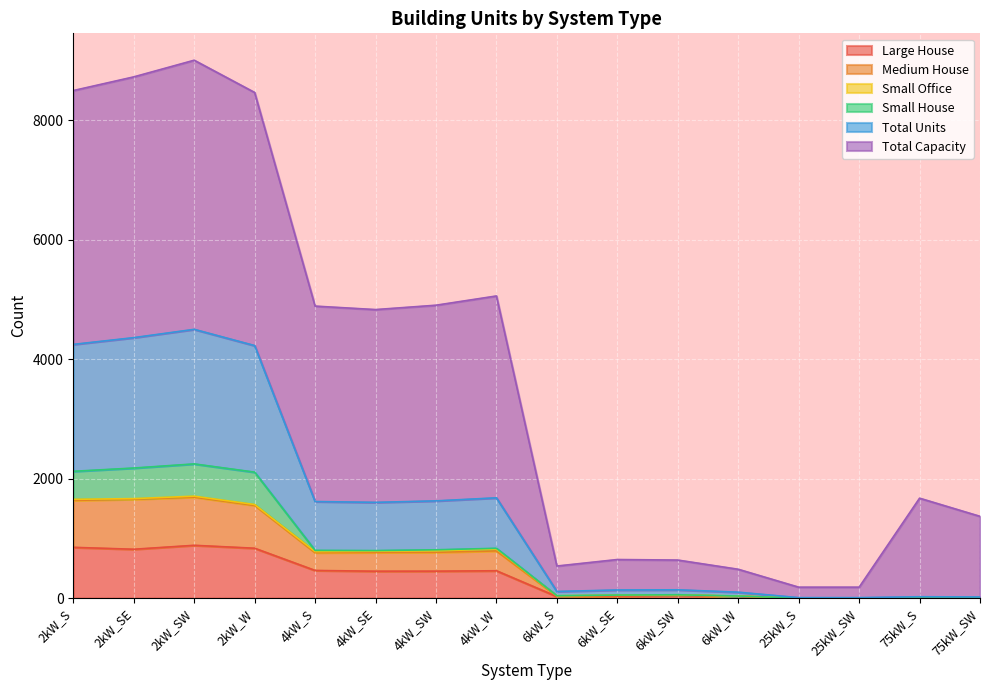

At which category does Medium House reach its first local peak?

2kW_SW